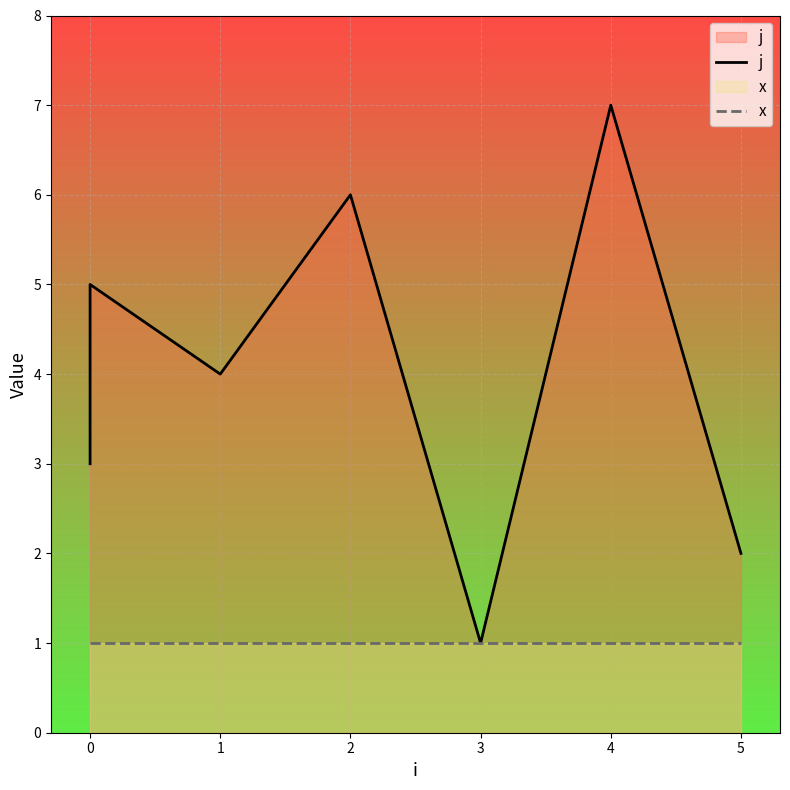

Rank the series by their average value, from highest to lowest.

j, x